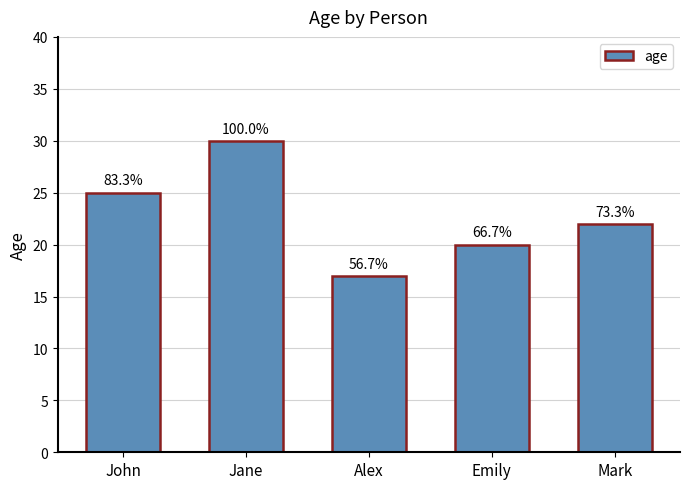

Does the chart contain any negative values?

No